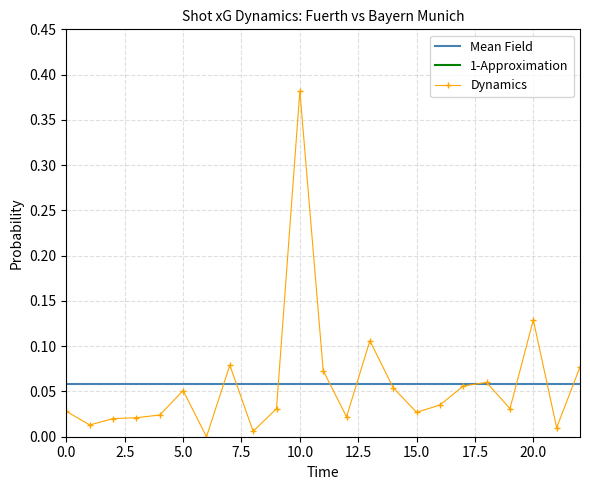

True or false: Mean Field has more than 1 interior local peaks.

False